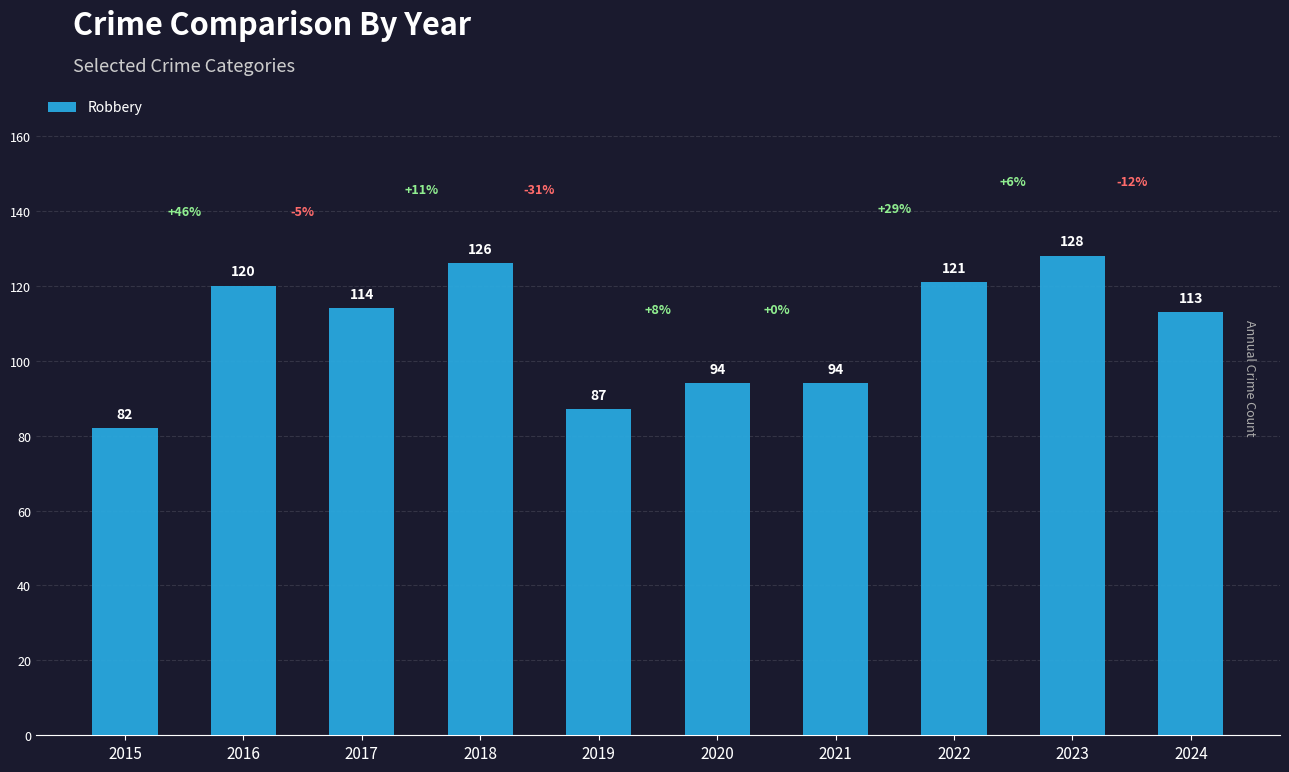

Reading left to right, extract all data points from this chart.

82	120	114	126	87	94	94	121	128	113